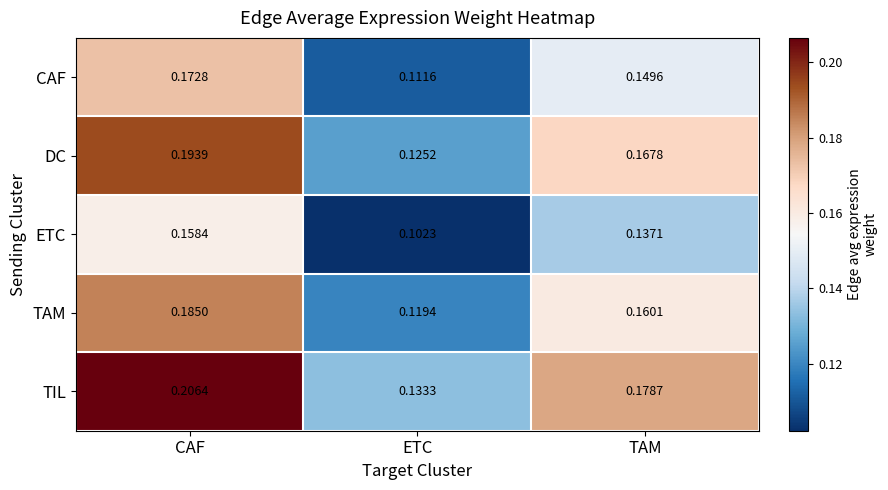

Which series changed the most between CAF and TAM?

TIL